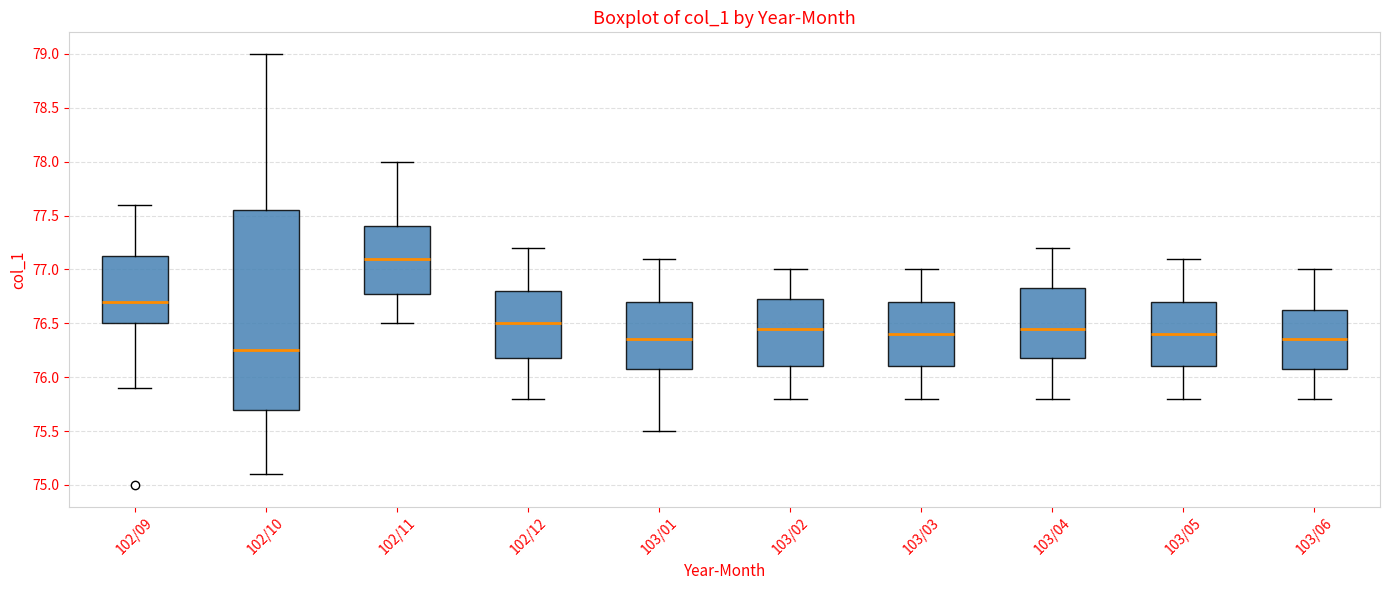

Reading left to right, transcribe this box plot: for each box, give where its median line is, the range the box spans, and where its two whiskers end, as read against the y-axis. The values are not printed on the chart, so give them approximately, as read against the axis.

102/09: median 76.70, box 76.50 to 77.15, whiskers 75.90 to 77.60
102/10: median 76.25, box 75.70 to 77.55, whiskers 75.10 to 79.00
102/11: median 77.10, box 76.80 to 77.40, whiskers 76.50 to 78.00
102/12: median 76.50, box 76.20 to 76.80, whiskers 75.80 to 77.20
103/01: median 76.35, box 76.10 to 76.70, whiskers 75.50 to 77.10
103/02: median 76.45, box 76.10 to 76.75, whiskers 75.80 to 77.00
103/03: median 76.40, box 76.10 to 76.70, whiskers 75.80 to 77.00
103/04: median 76.45, box 76.20 to 76.85, whiskers 75.80 to 77.20
103/05: median 76.40, box 76.10 to 76.70, whiskers 75.80 to 77.10
103/06: median 76.35, box 76.10 to 76.65, whiskers 75.80 to 77.00